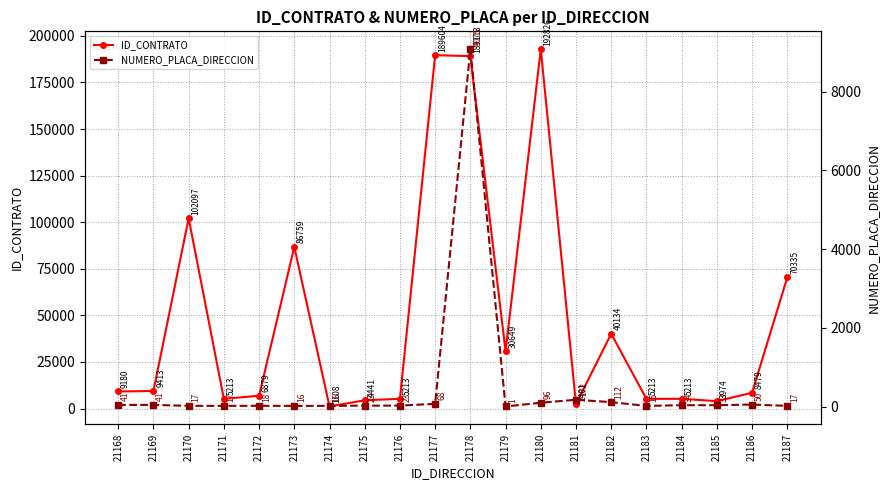

How many lines are shown in the chart?

2